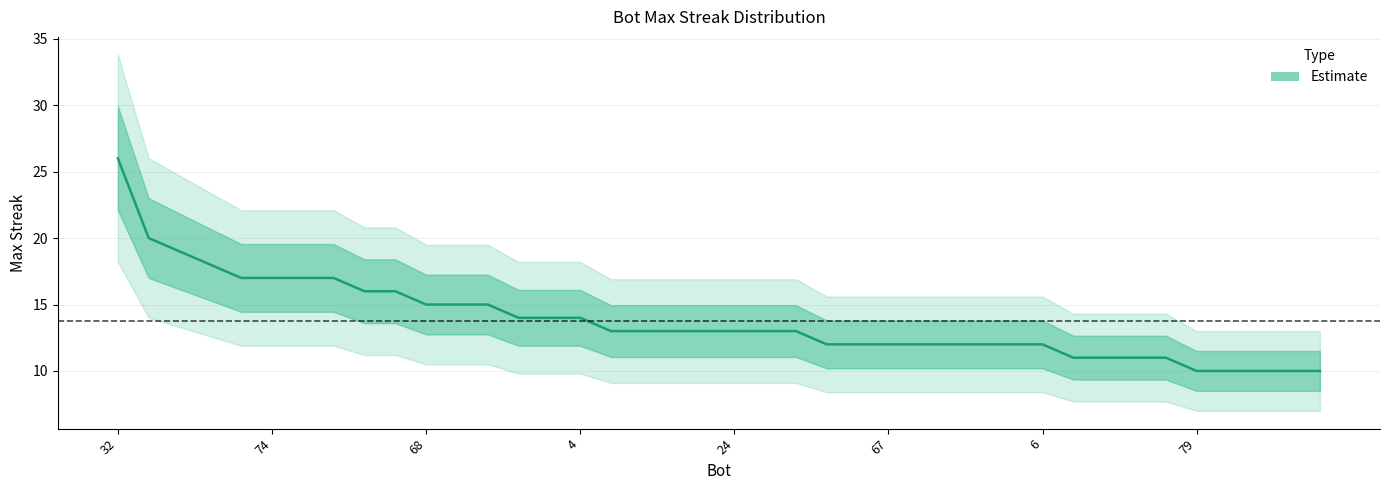

True or false: the data has more than 2 interior local peaks.

False